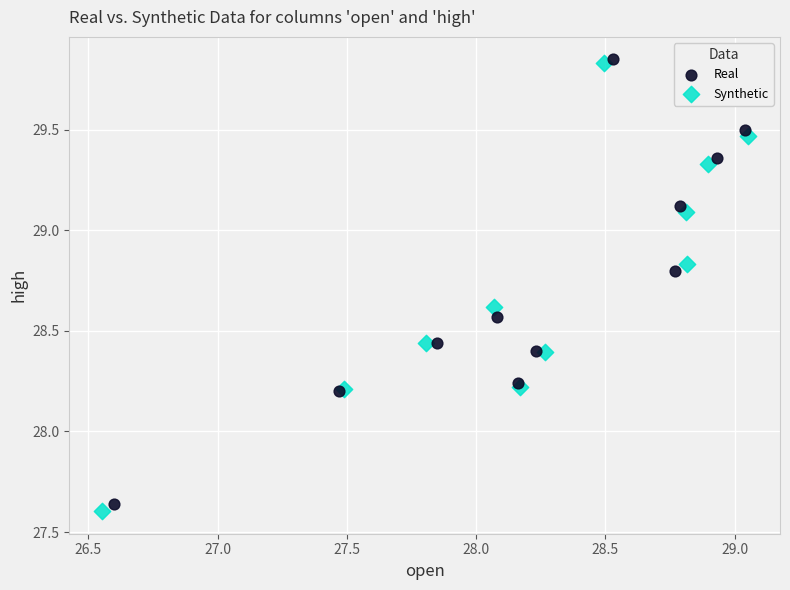

Which series has the largest Y range (max minus min)?

Synthetic